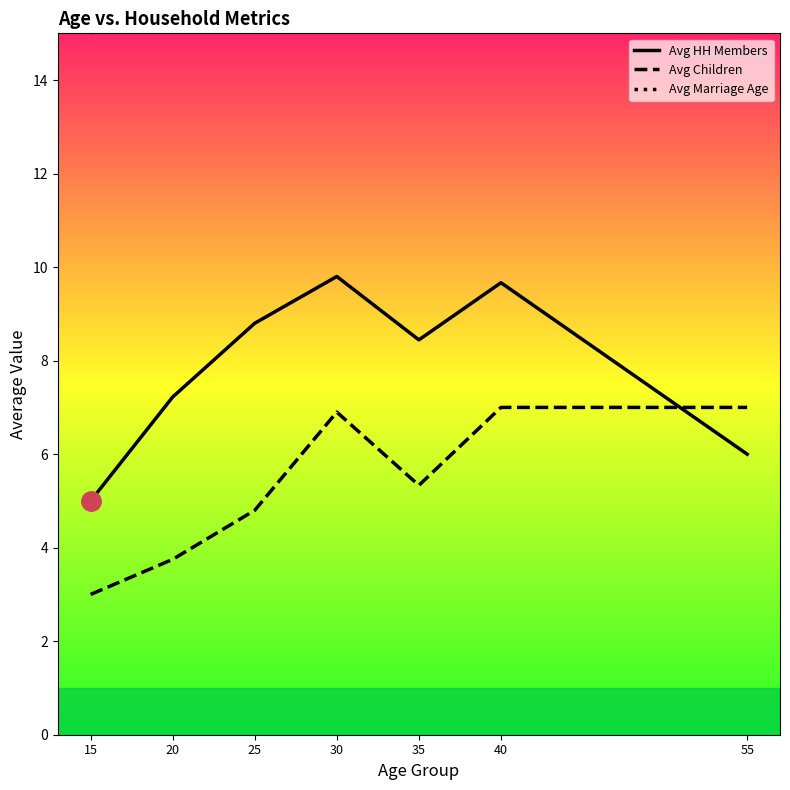

In Avg Children, how many points are higher than both neighbors (excluding endpoints)?

1